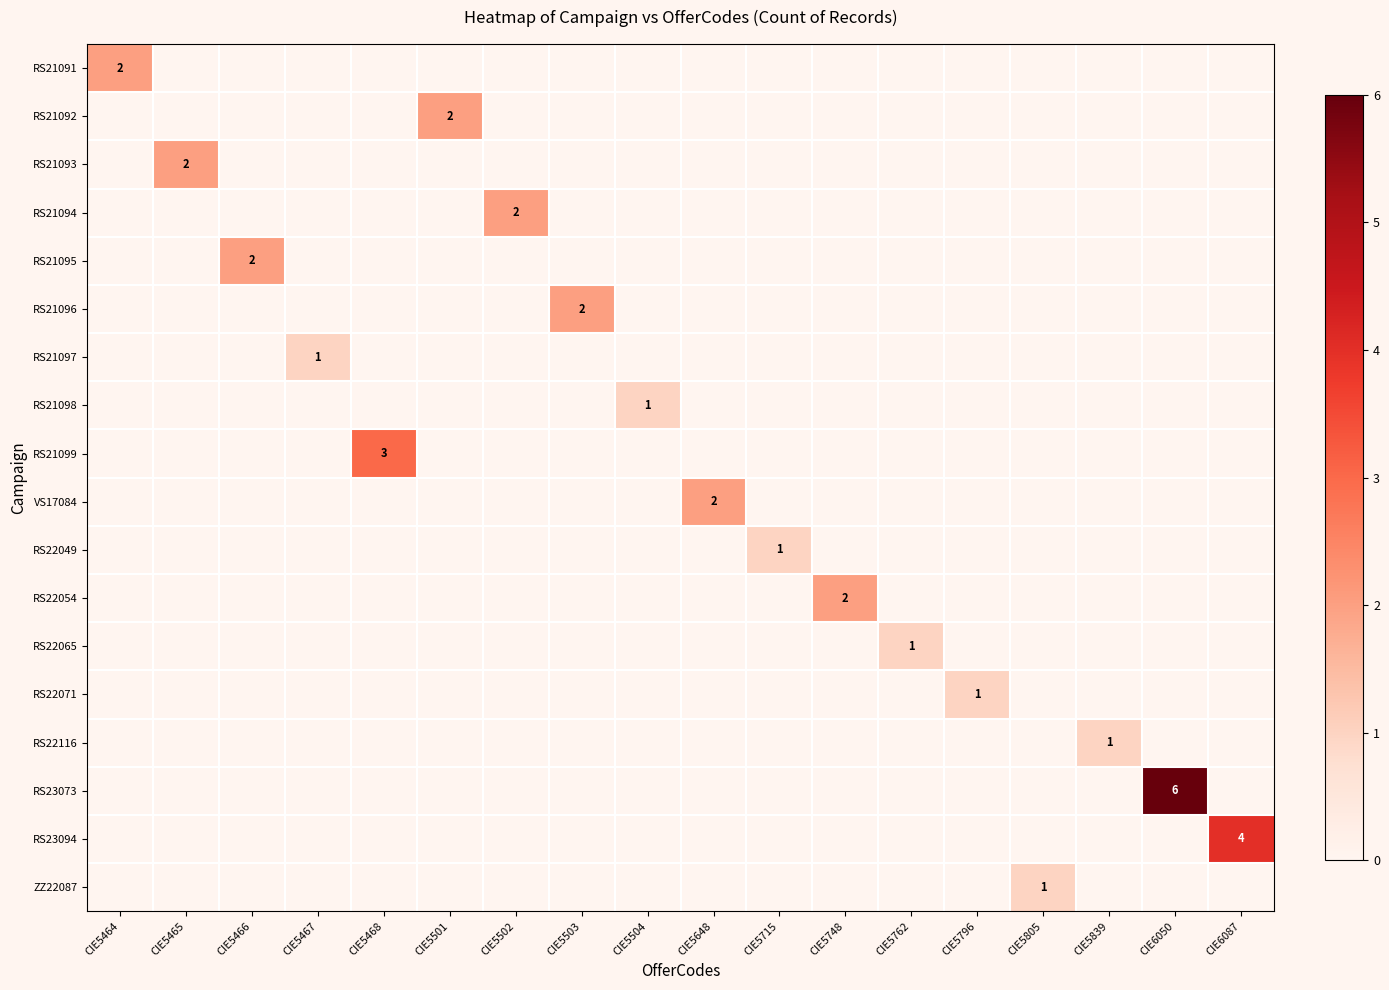

Is it true that RS21098 equals 0 at CIE5504?

False